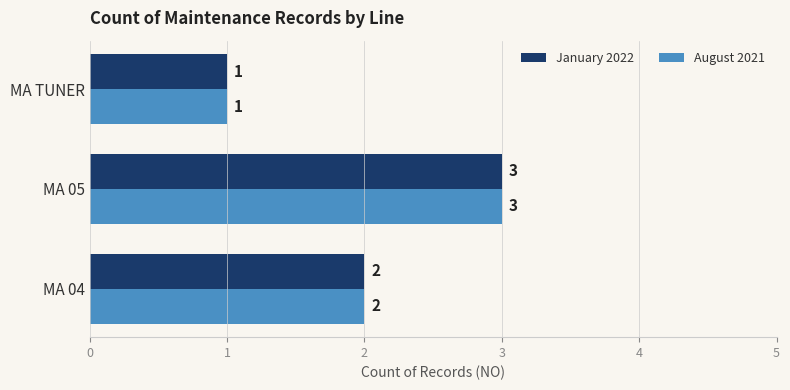

What is the total value across all series at MA 04?

4